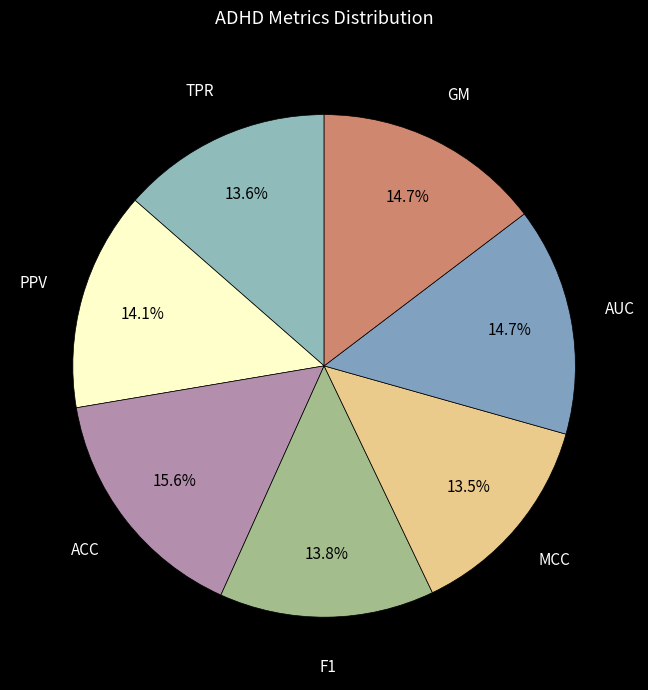

Which category has the biggest portion of the pie?

ACC